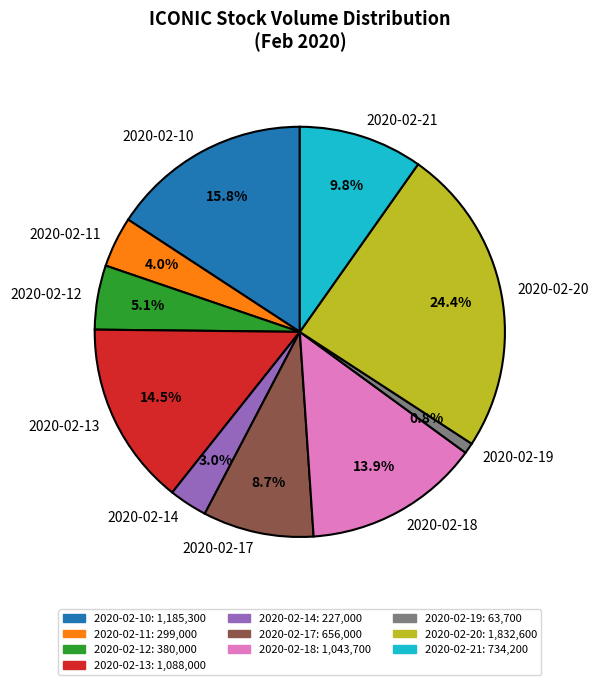

How many segments does this pie chart have?

10